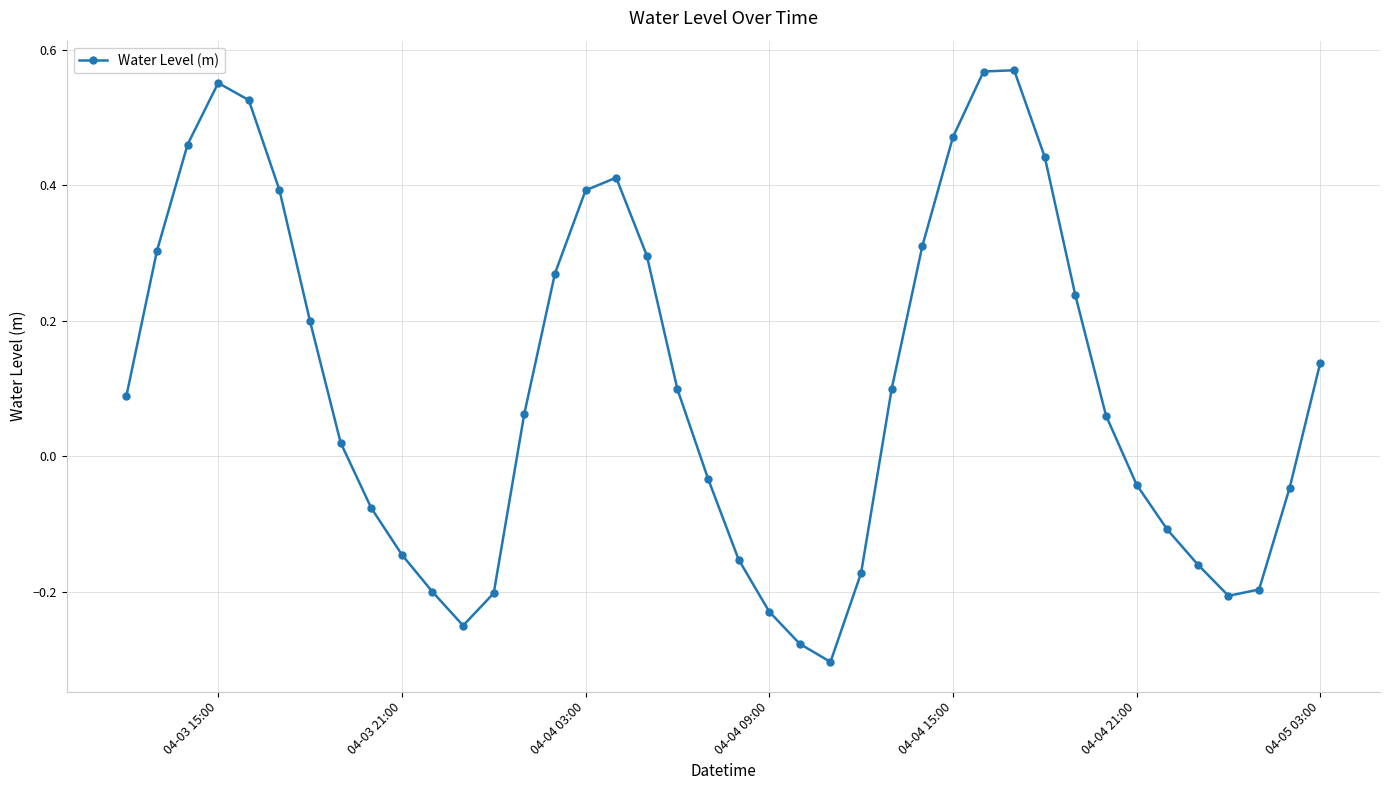

How many interior local valleys (lower than both neighbors) does the data have?

3